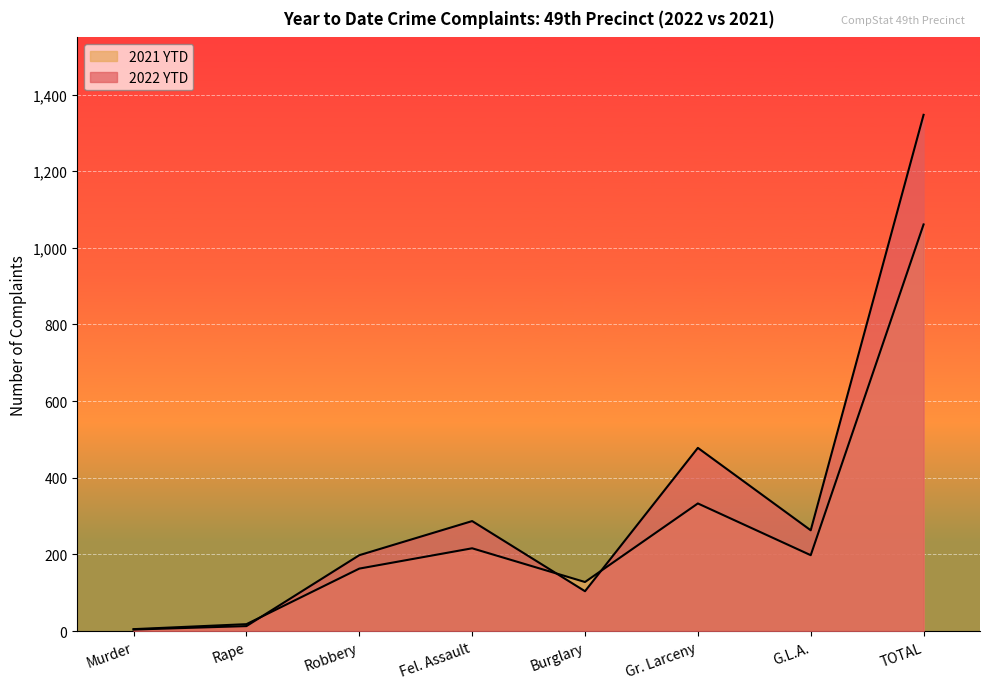

Reading right to left, what are all the values shown in this chart?

2022 YTD: TOTAL=1347	G.L.A.=263	Gr. Larceny=478	Burglary=104	Fel. Assault=287	Robbery=198	Rape=13	Murder=4
2021 YTD: TOTAL=1061	G.L.A.=198	Gr. Larceny=333	Burglary=128	Fel. Assault=216	Robbery=163	Rape=18	Murder=5